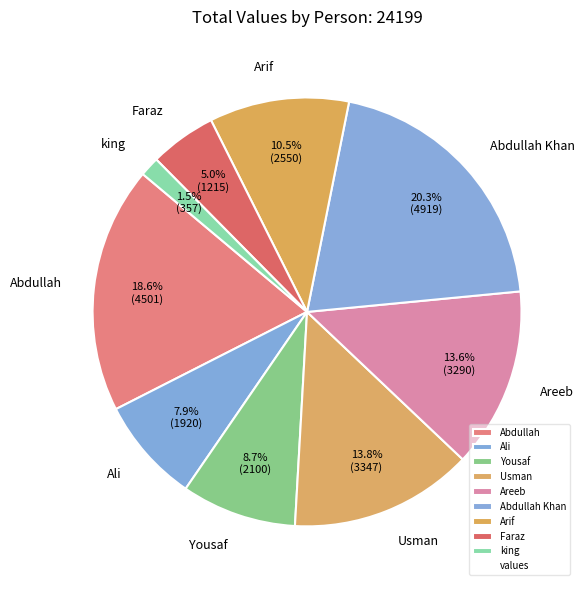

Combined, what portion of the pie is Abdullah and Areeb?

32.2%